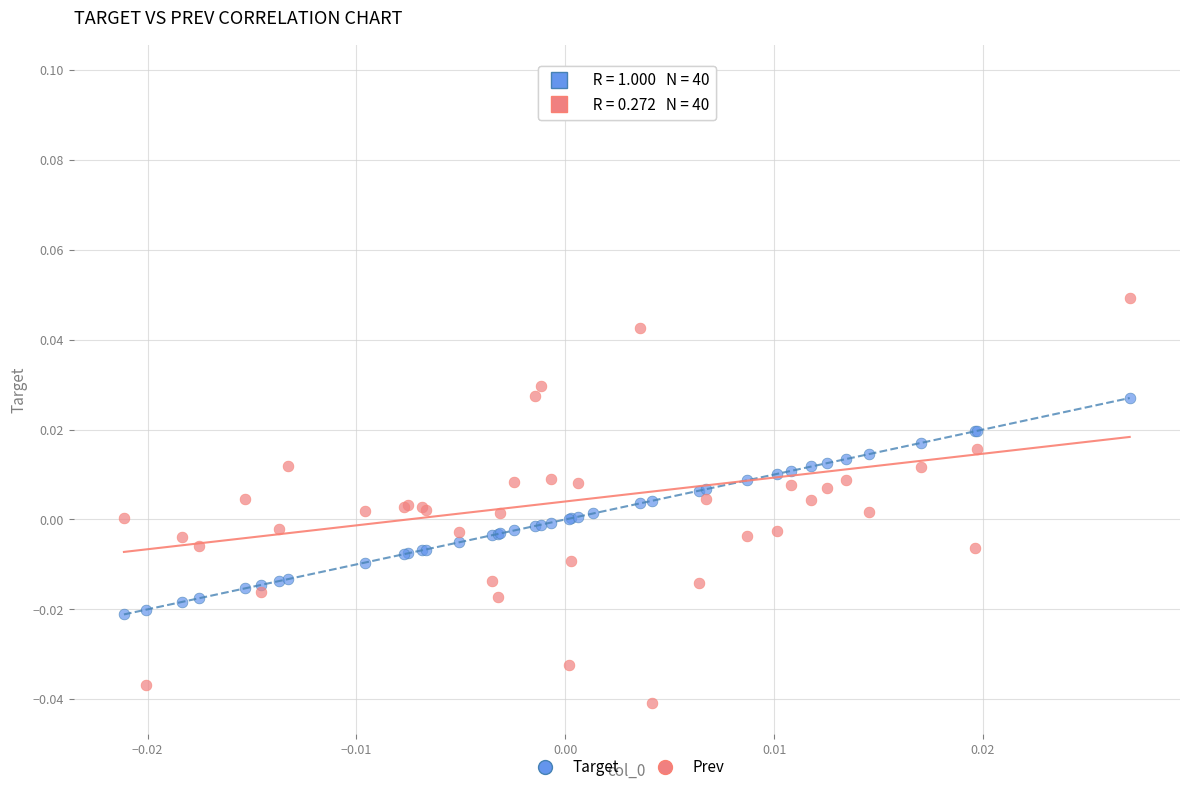

Which series reaches the maximum Y coordinate?

Prev